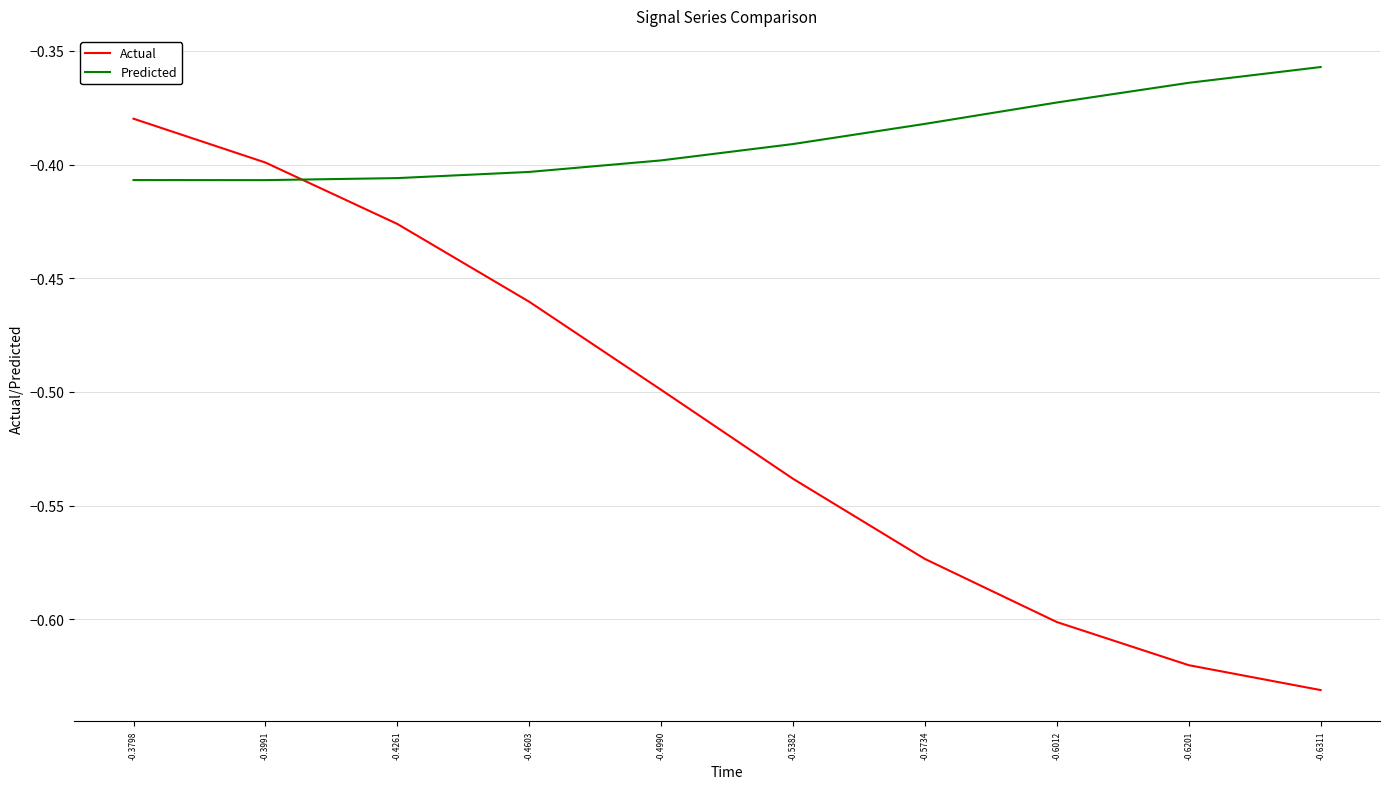

Is it true that Predicted equals -0.4 at -0.3991?

True